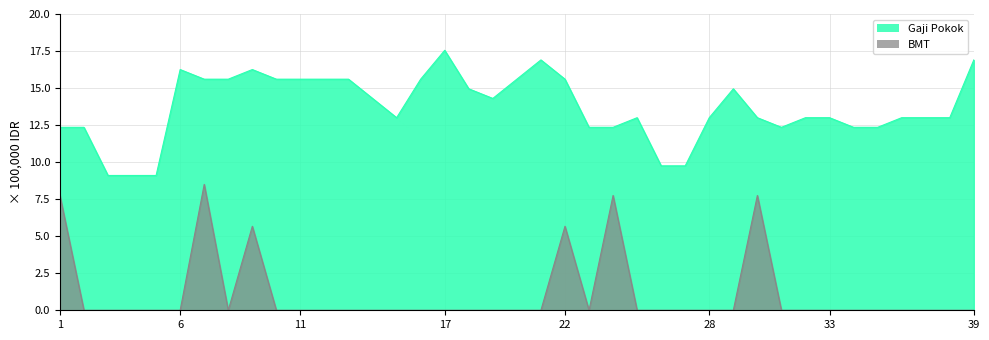

Where is Gaji Pokok nearest to the value 13?

15